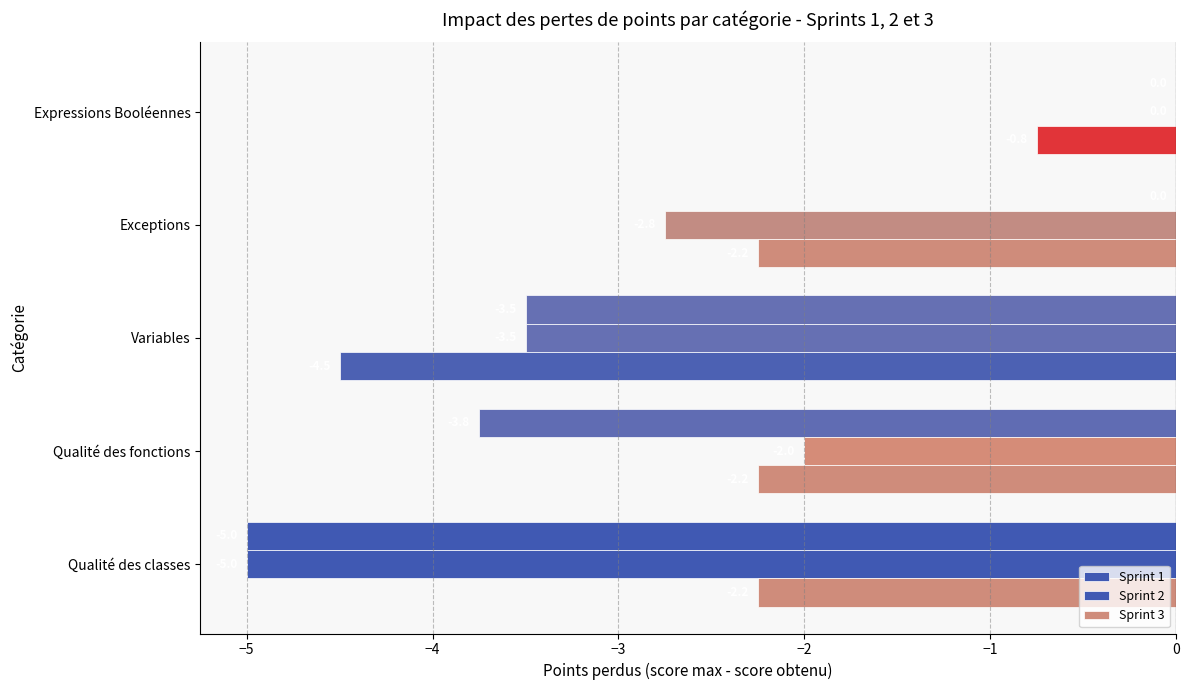

What is the value of the Sprint 3 bar at the 3rd from the left?

-4.5